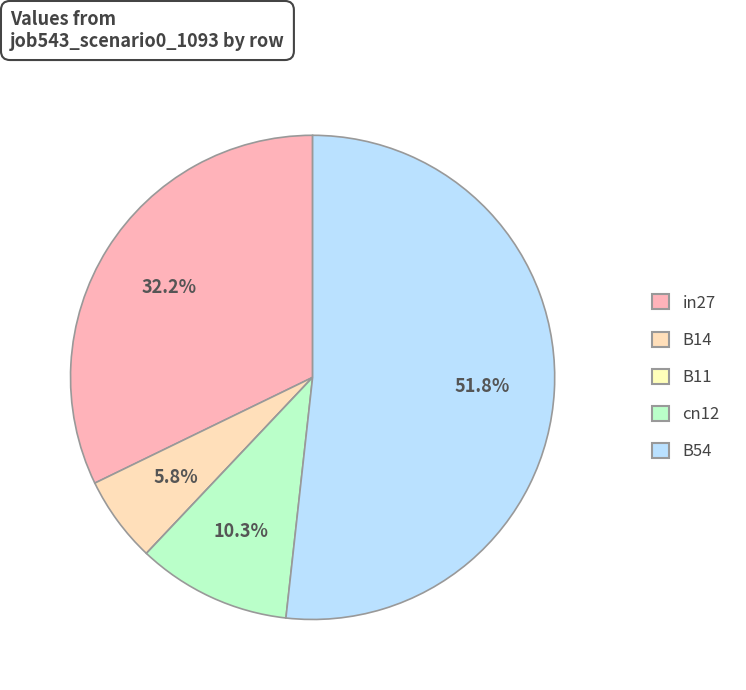

Does any single category account for the majority?

Yes